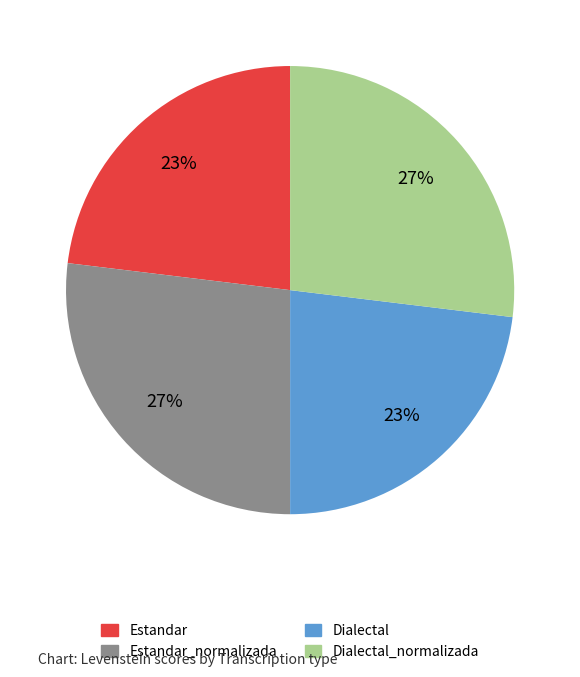

Is there any slice that represents more than half of the pie?

No